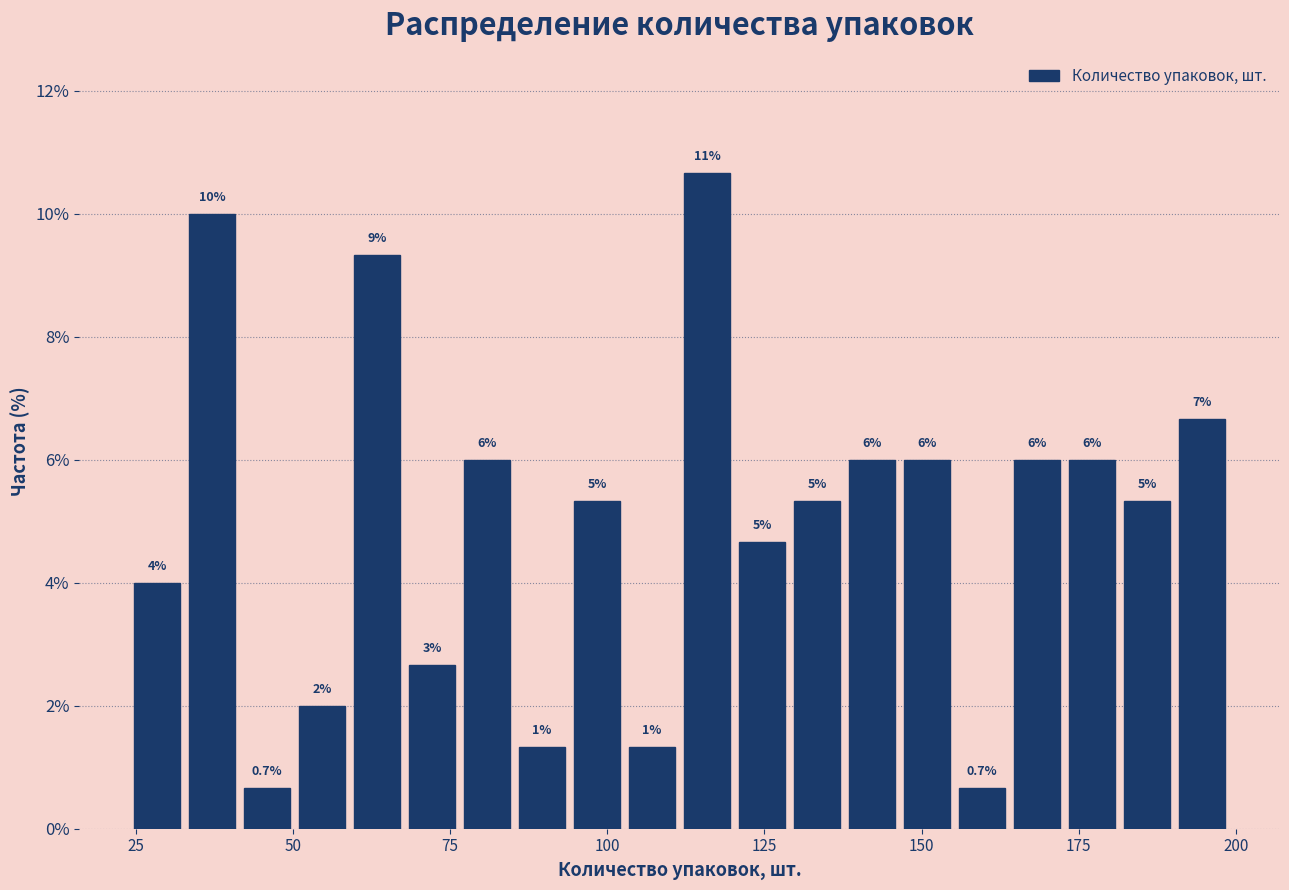

Around what value on the x-axis is the tallest bar? Give the approximate position of its centre, as read against the axis.

115